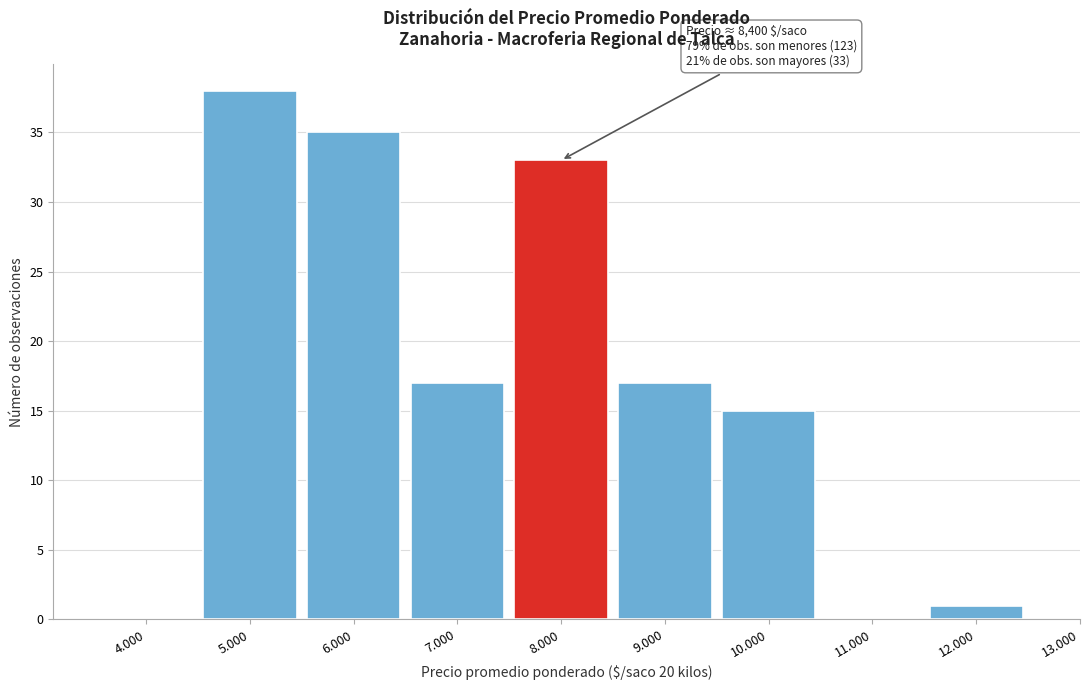

Reading left to right, transcribe all the data shown in this chart.

4.000=0	5.000=38	6.000=35	7.000=17	8.000=33	9.000=17	10.000=15	11.000=0	12.000=1